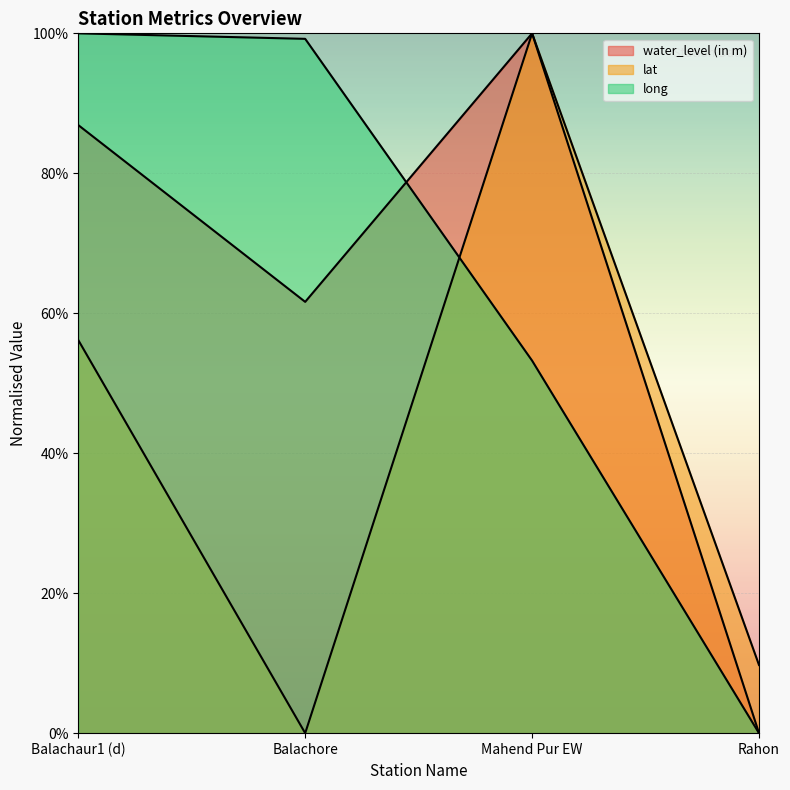

Which series has the largest range (max minus min)?

water_level (in m)